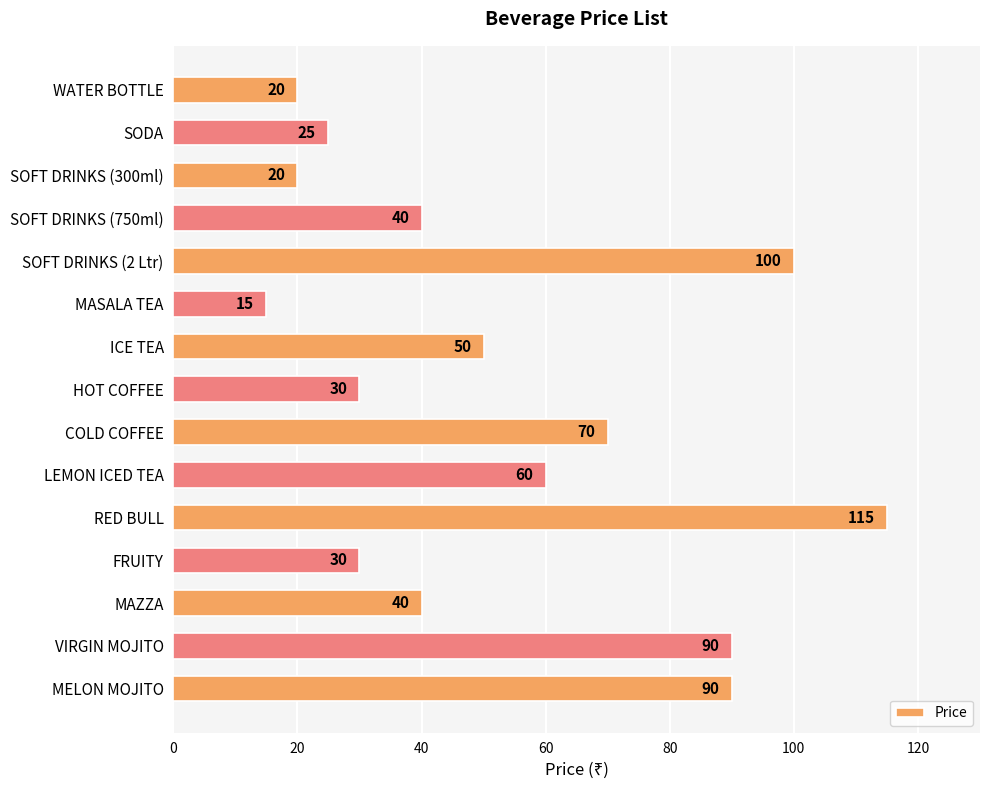

True or false: the data shows 115 at RED BULL.

True